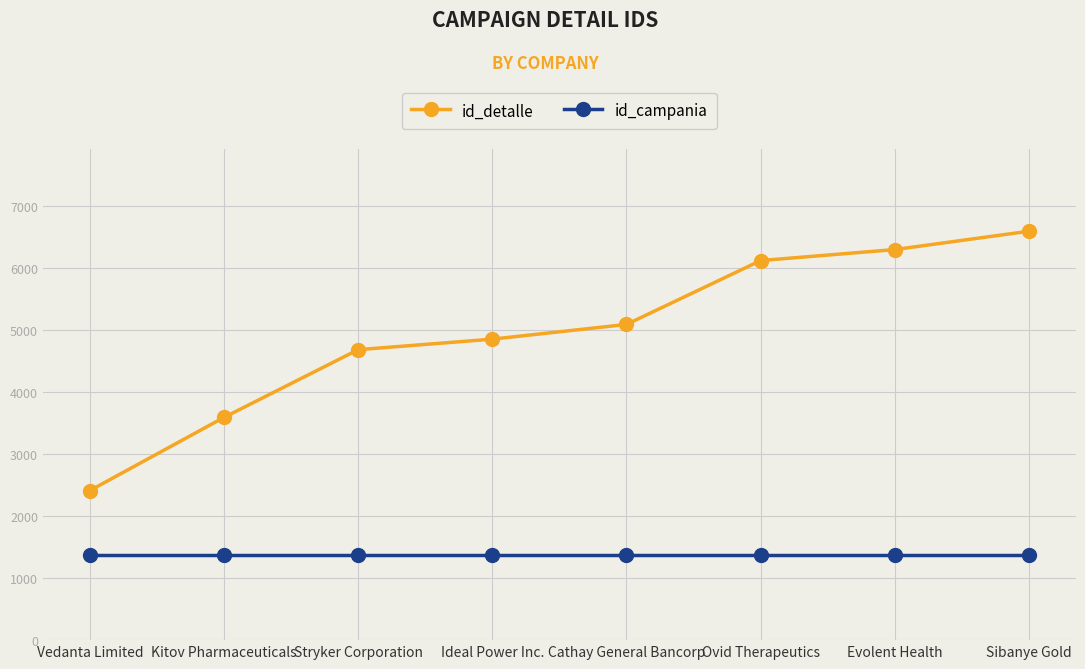

Does the chart display data point markers on the line(s)?

Yes